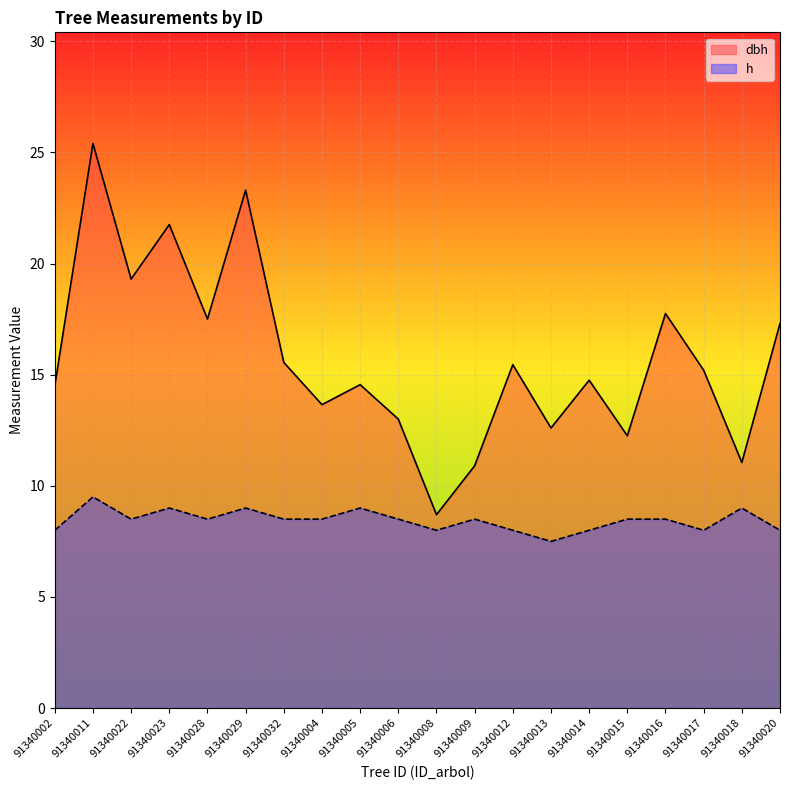

What is the label of the 20th point from the right?

91340002